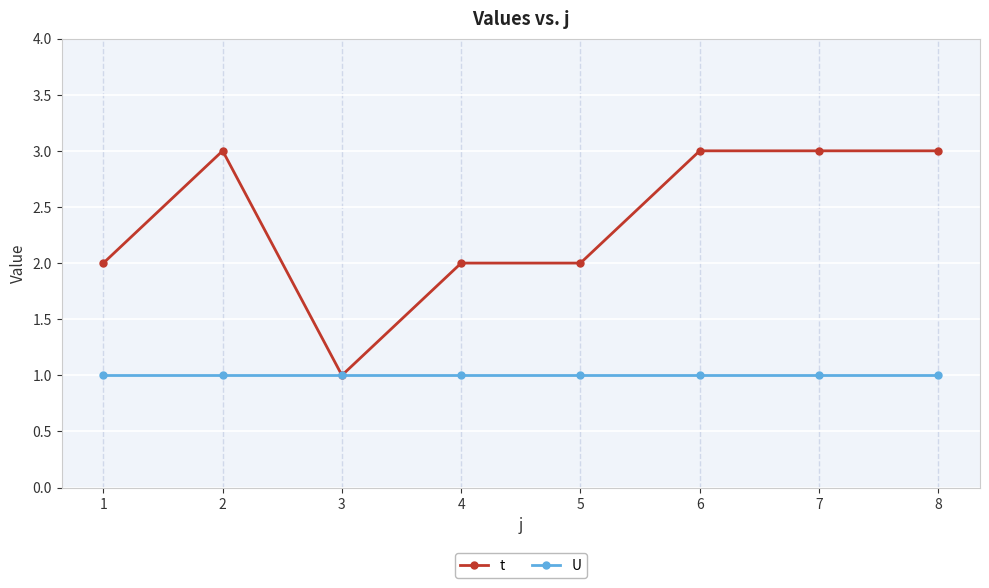

Does the chart display data point markers on the line(s)?

Yes